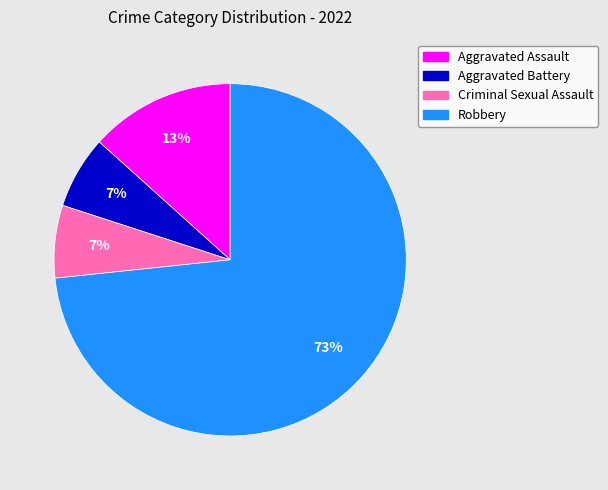

To the nearest percent, what percentage of the pie is Criminal Sexual Assault?

7%